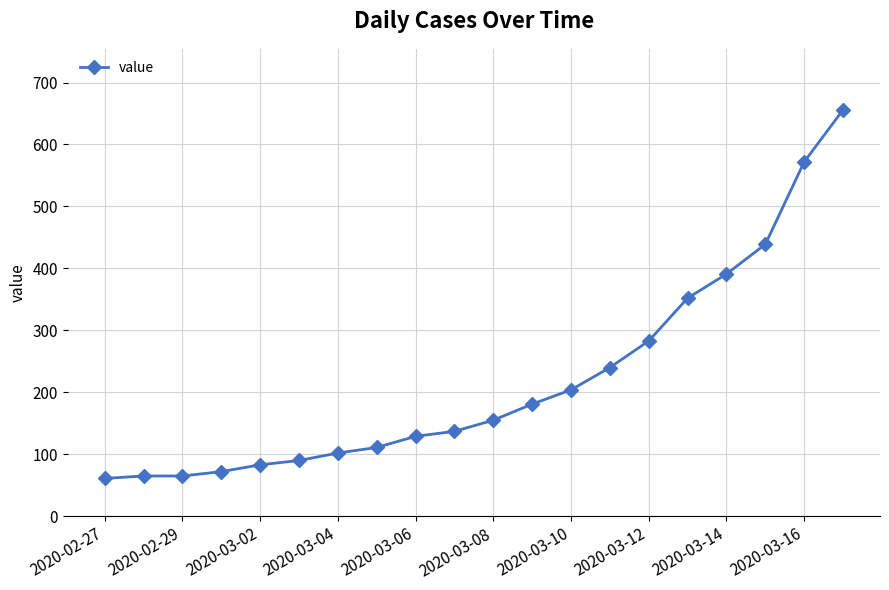

What is the value of the 15th point from the left?

283